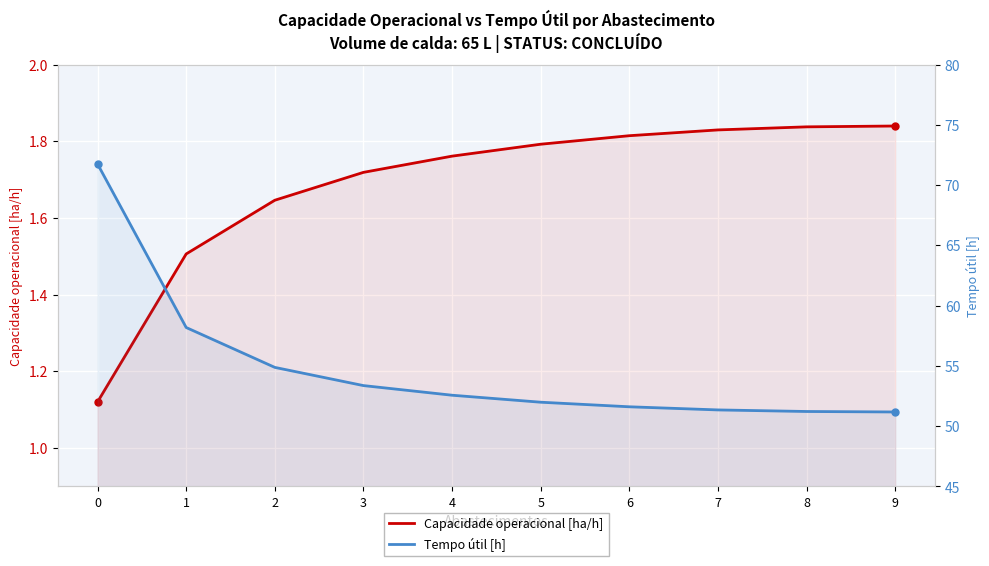

List the series in order of their overall mean, highest first.

Tempo útil [h], Capacidade operacional [ha/h]